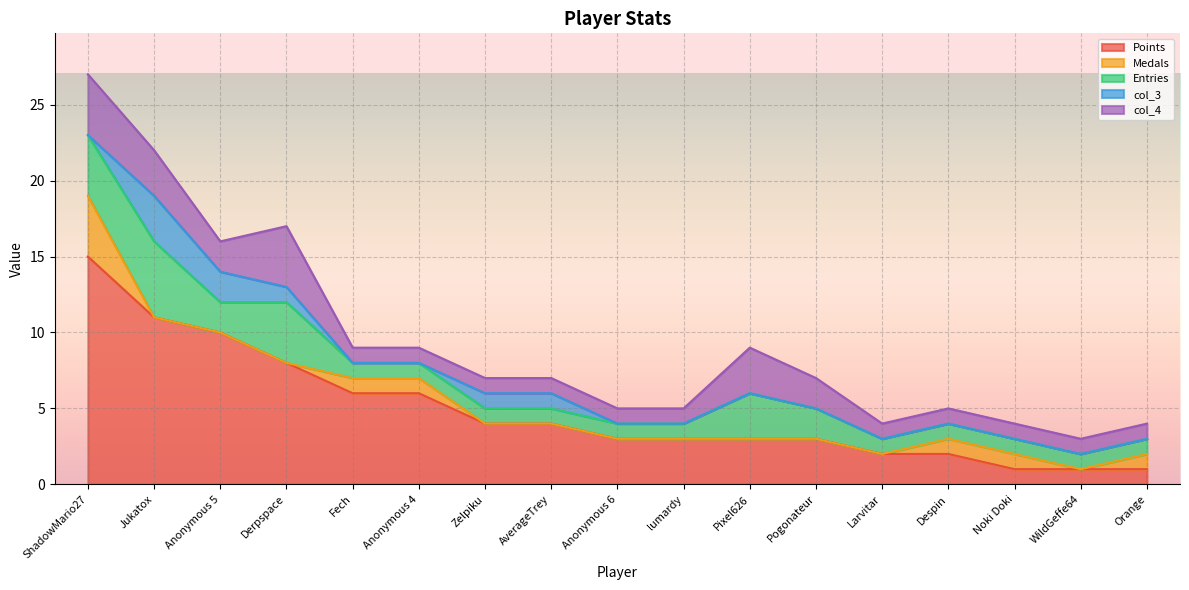

Where is col_4 nearest to the value 2?

Anonymous 5